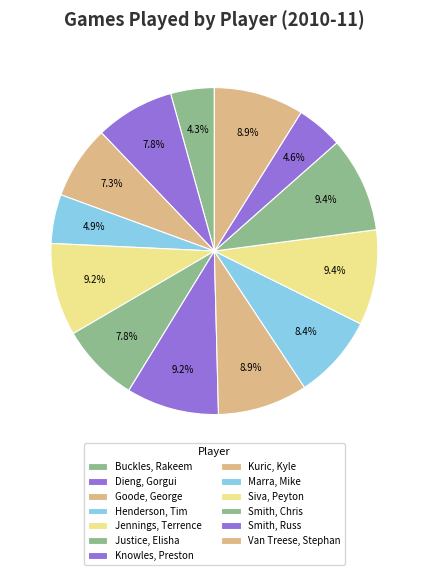

Count the number of slices in the pie.

13